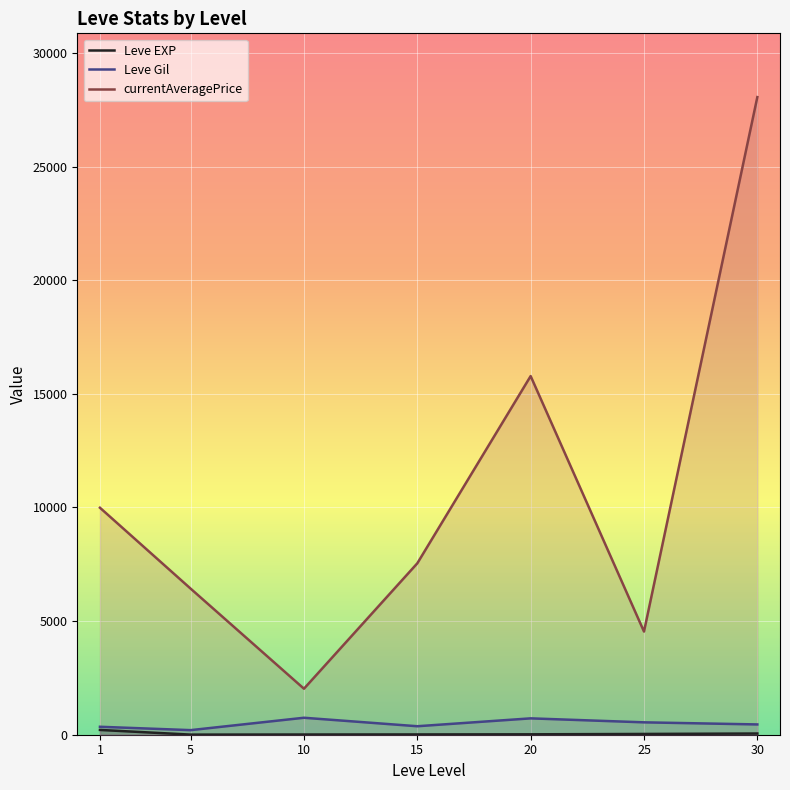

At which label does currentAveragePrice first exceed 7543?

1